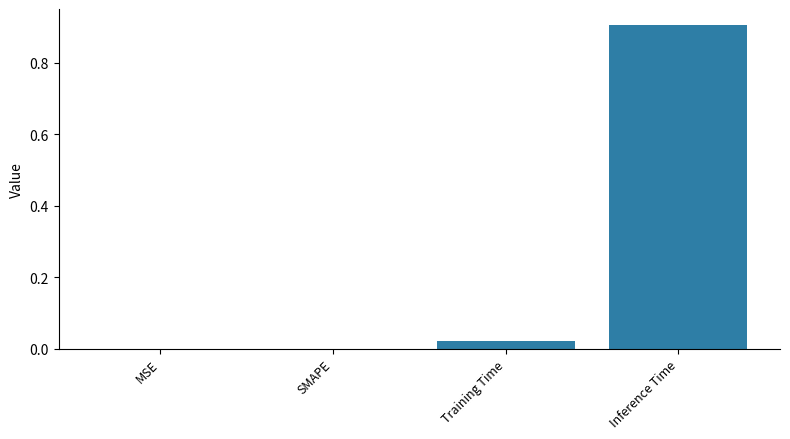

What is the maximum value shown in the chart?

0.9